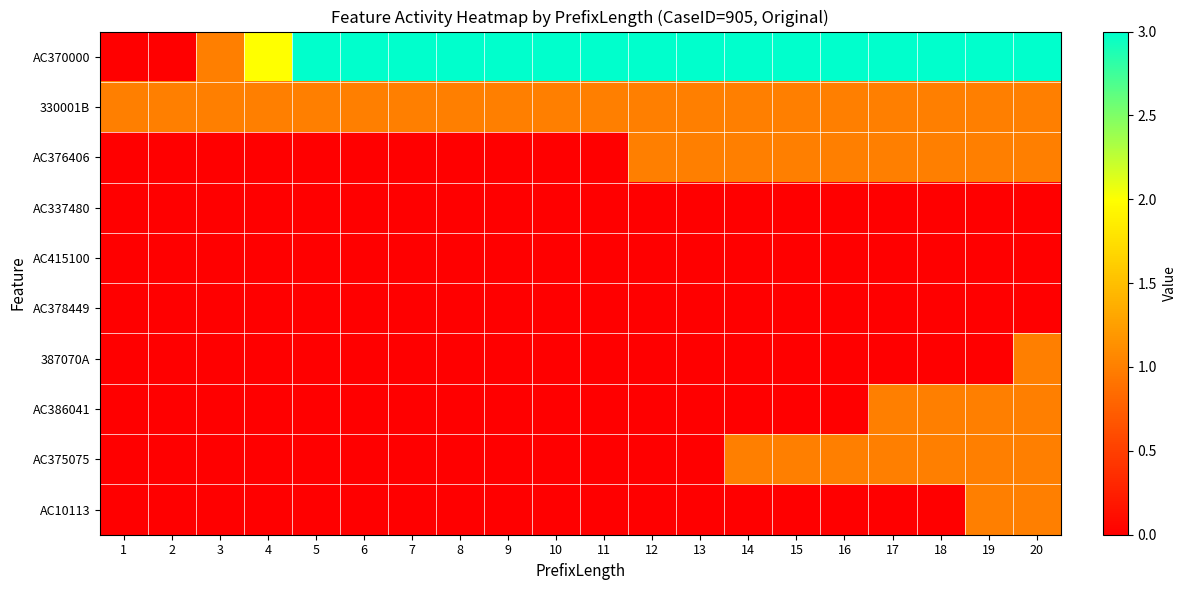

Reading left to right, what are all the values shown in this chart?

AC370000: 1=0	2=0	3=1	4=2	5=3	6=3	7=3	8=3	9=3	10=3	11=3	12=3	13=3	14=3	15=3	16=3	17=3	18=3	19=3	20=3
330001B: 1=1	2=1	3=1	4=1	5=1	6=1	7=1	8=1	9=1	10=1	11=1	12=1	13=1	14=1	15=1	16=1	17=1	18=1	19=1	20=1
AC376406: 1=0	2=0	3=0	4=0	5=0	6=0	7=0	8=0	9=0	10=0	11=0	12=1	13=1	14=1	15=1	16=1	17=1	18=1	19=1	20=1
AC337480: 1=0	2=0	3=0	4=0	5=0	6=0	7=0	8=0	9=0	10=0	11=0	12=0	13=0	14=0	15=0	16=0	17=0	18=0	19=0	20=0
AC415100: 1=0	2=0	3=0	4=0	5=0	6=0	7=0	8=0	9=0	10=0	11=0	12=0	13=0	14=0	15=0	16=0	17=0	18=0	19=0	20=0
AC378449: 1=0	2=0	3=0	4=0	5=0	6=0	7=0	8=0	9=0	10=0	11=0	12=0	13=0	14=0	15=0	16=0	17=0	18=0	19=0	20=0
387070A: 1=0	2=0	3=0	4=0	5=0	6=0	7=0	8=0	9=0	10=0	11=0	12=0	13=0	14=0	15=0	16=0	17=0	18=0	19=0	20=1
AC386041: 1=0	2=0	3=0	4=0	5=0	6=0	7=0	8=0	9=0	10=0	11=0	12=0	13=0	14=0	15=0	16=0	17=1	18=1	19=1	20=1
AC375075: 1=0	2=0	3=0	4=0	5=0	6=0	7=0	8=0	9=0	10=0	11=0	12=0	13=0	14=1	15=1	16=1	17=1	18=1	19=1	20=1
AC10113: 1=0	2=0	3=0	4=0	5=0	6=0	7=0	8=0	9=0	10=0	11=0	12=0	13=0	14=0	15=0	16=0	17=0	18=0	19=1	20=1